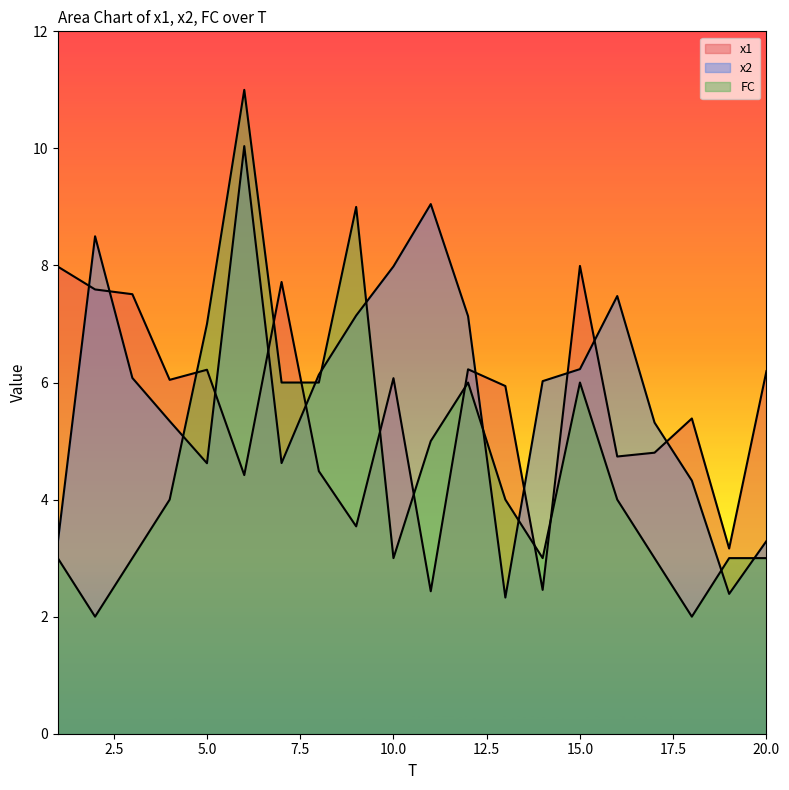

At which label does x2 reach its peak?

6